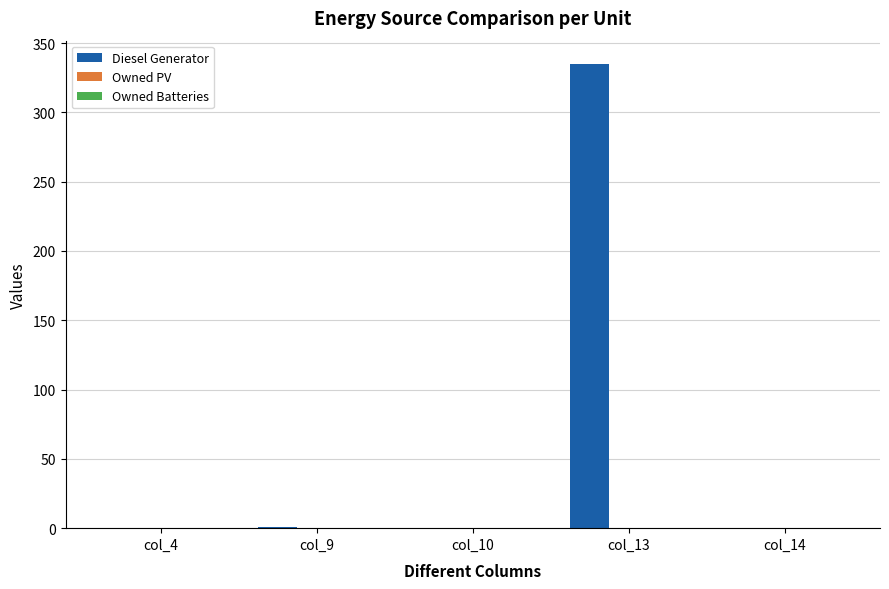

Are the bars horizontal?

No